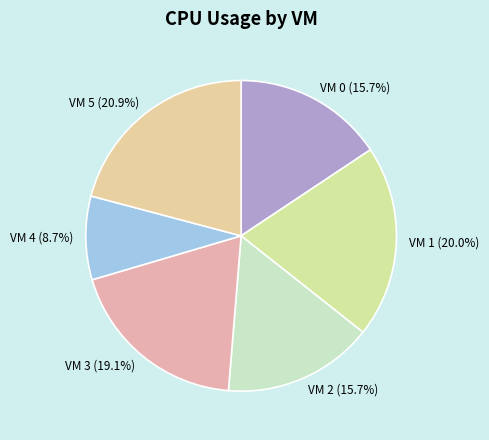

Approximately how many times larger is the value at VM 5 compared to VM 0?

1.3